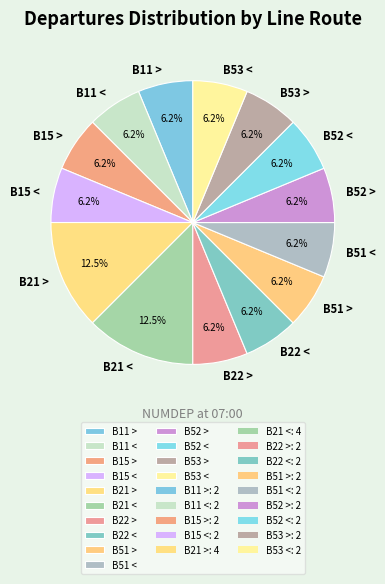

To the nearest percent, what is the difference between the largest and smallest slice percentages?

6%